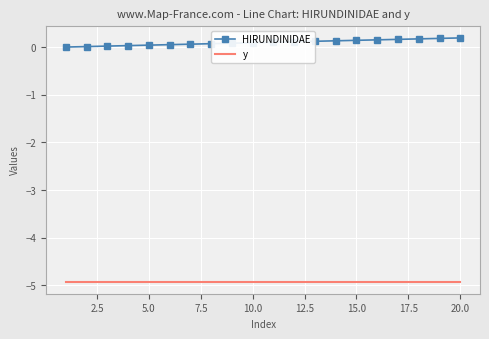

List the series in order of their overall mean, lowest first.

y, HIRUNDINIDAE